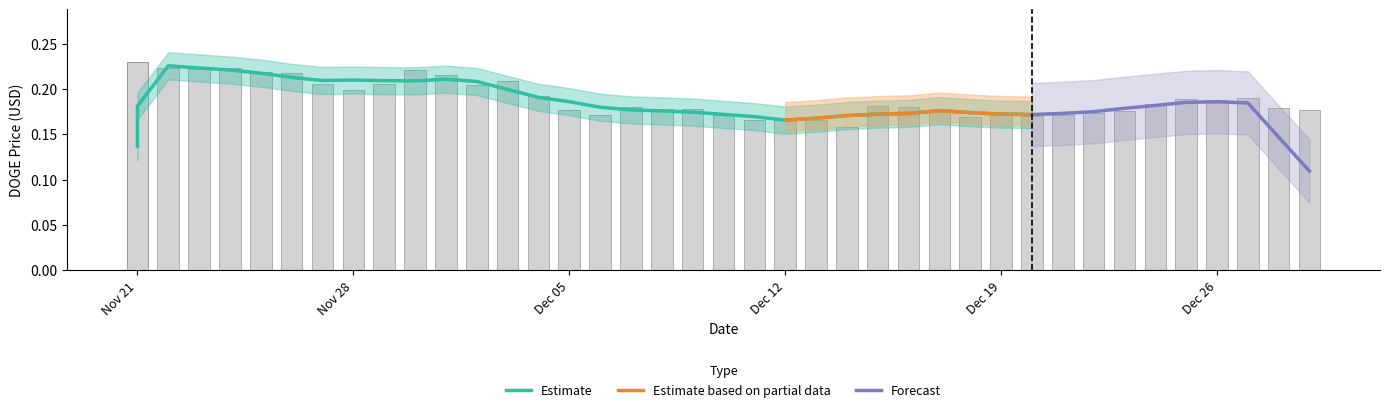

Are the bars grouped side by side (vs. stacked)?

No